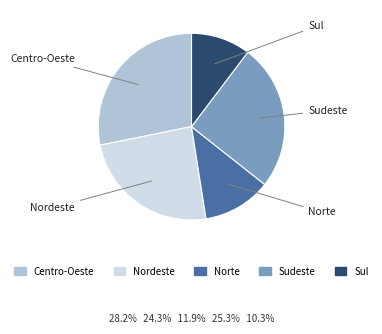

What portion of the pie excludes Norte?

88.1%